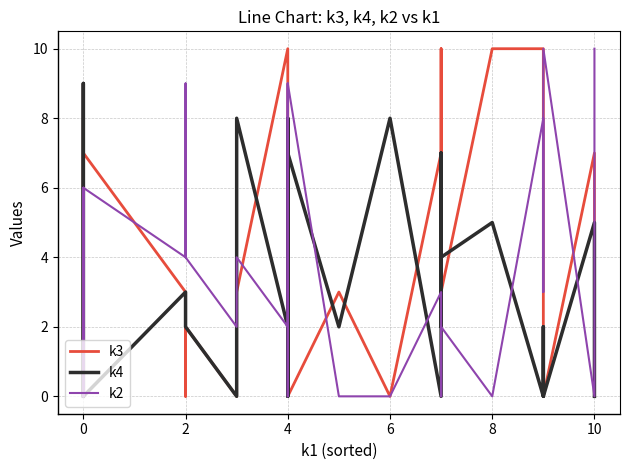

Where is the first local minimum for k4?

8